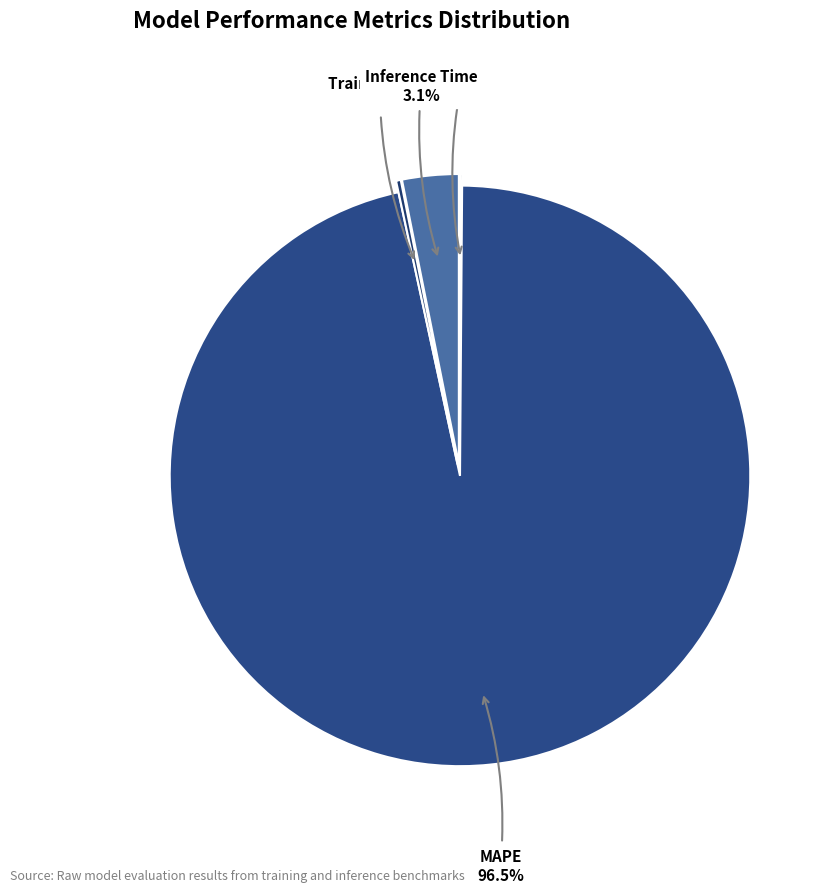

The Training Time slice represents 0% of the pie. True or false?

True